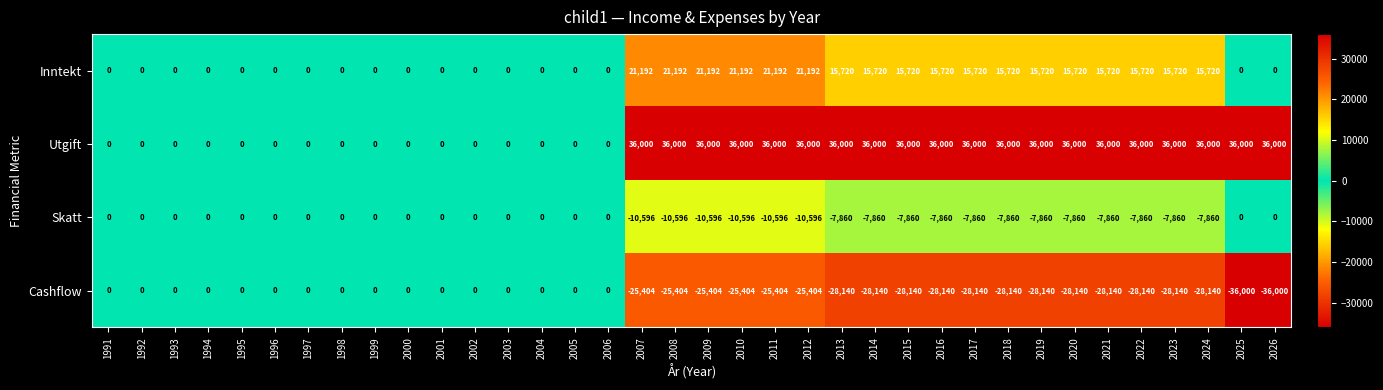

At how many categories does at least one series exceed 29161?

20